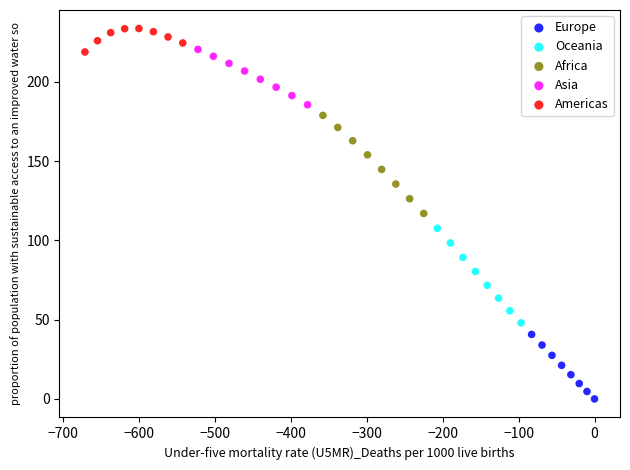

Which series has the widest spread of Y values?

Africa